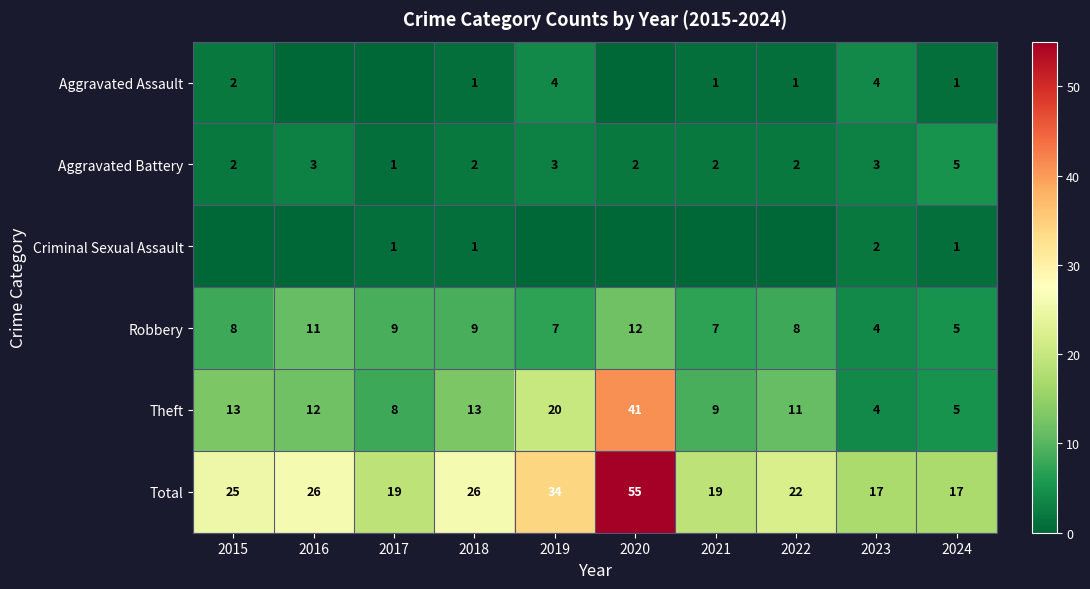

What is the sum of the Robbery values at 2022 and 2018?

17